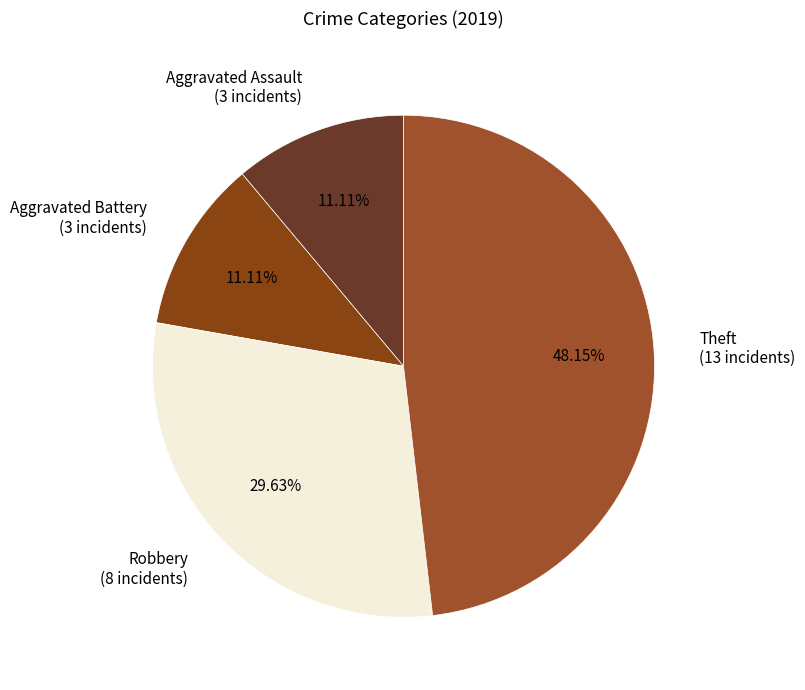

Is there a majority slice in this chart?

No